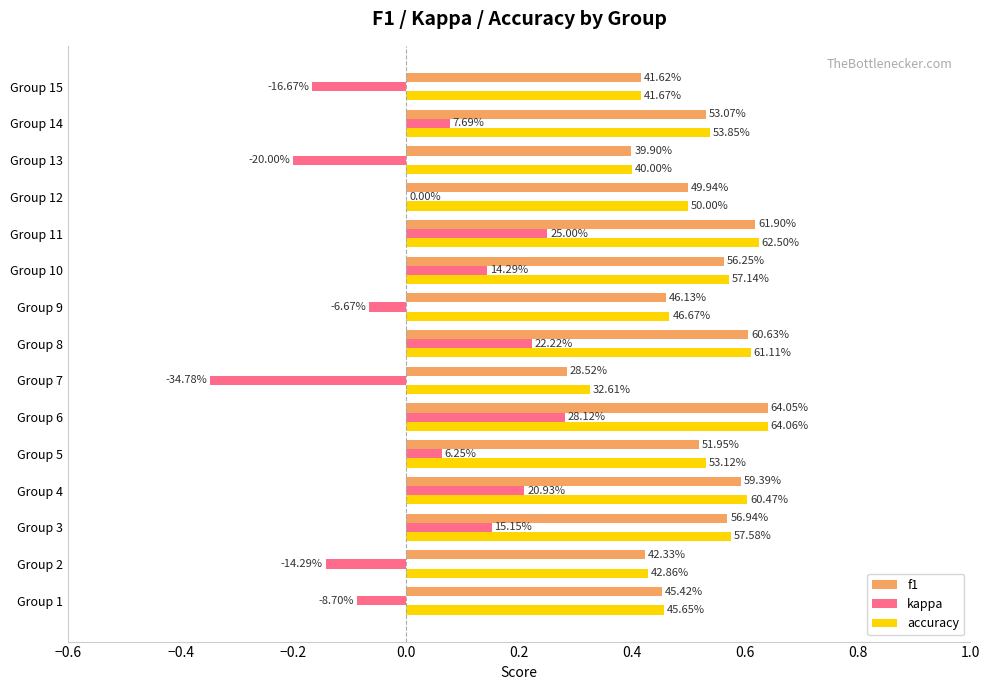

What are all the series names shown in the legend?

f1, kappa, accuracy